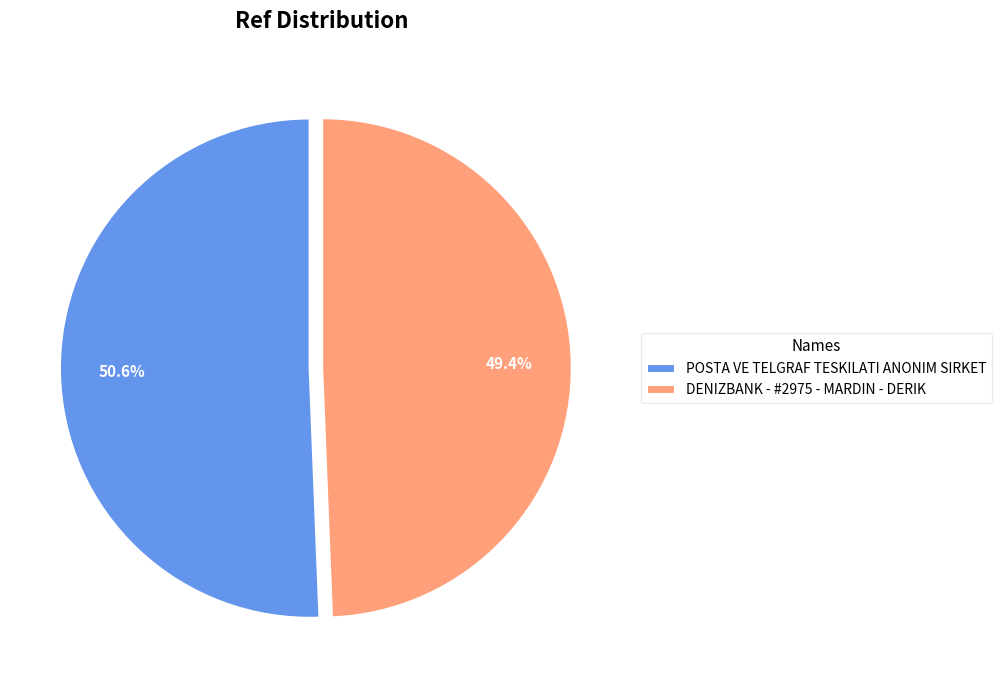

What is the smallest slice in the pie chart?

DENIZBANK - #2975 - MARDIN - DERIK